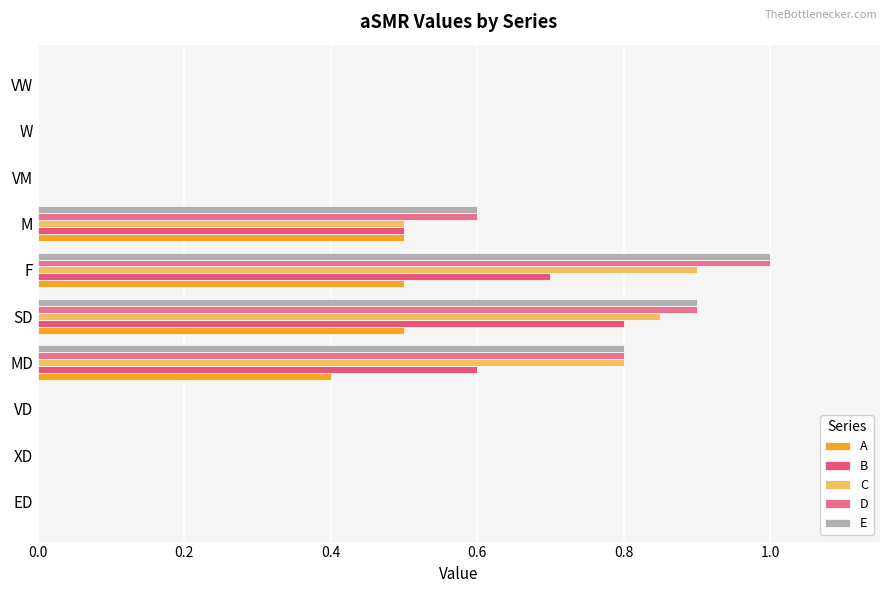

Reading left to right, what are all the values shown in this chart?

A: 0.0	0.0	0.0	0.4	0.5	0.5	0.5	0.0	0.0	0.0
B: 0.0	0.0	0.0	0.6	0.8	0.7	0.5	0.0	0.0	0.0
C: 0.0	0.0	0.0	0.8	0.8	0.9	0.5	0.0	0.0	0.0
D: 0.0	0.0	0.0	0.8	0.9	1.0	0.6	0.0	0.0	0.0
E: 0.0	0.0	0.0	0.8	0.9	1.0	0.6	0.0	0.0	0.0